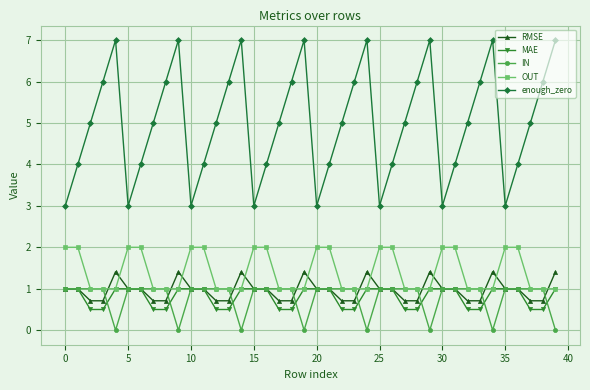

Is this an area chart (filled region under the line)?

No